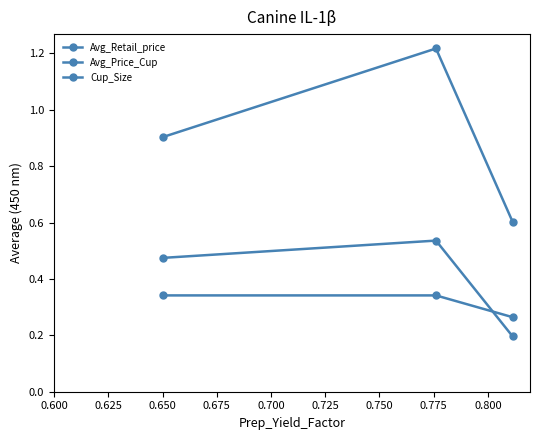

Does the chart display data point markers on the line(s)?

Yes